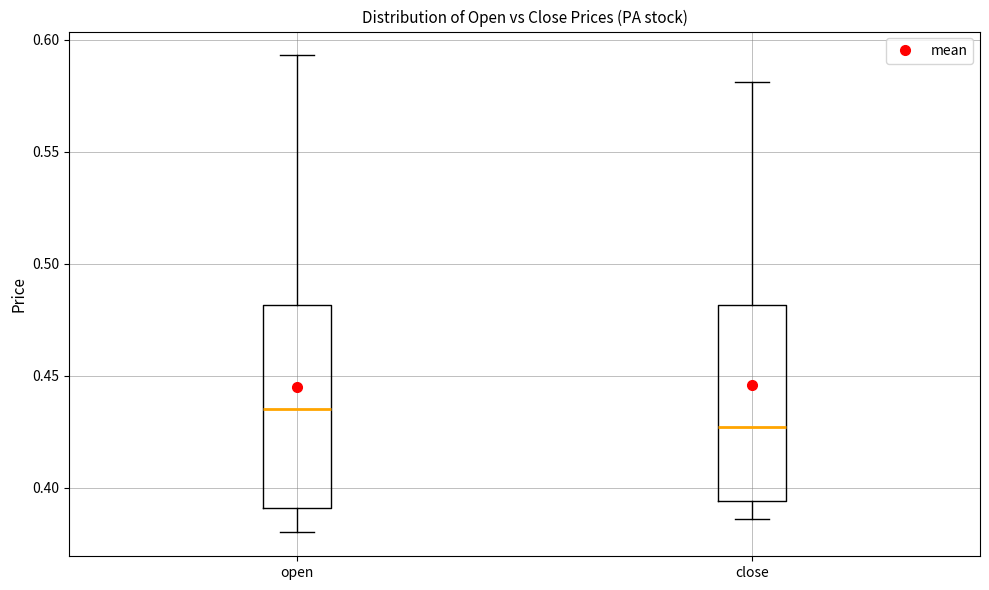

Reading left to right, transcribe this box plot: for each box, give where its median line is, the range the box spans, and where its two whiskers end, as read against the y-axis. The values are not printed on the chart, so give them approximately, as read against the axis.

open: median 0.435, box 0.390 to 0.480, whiskers 0.380 to 0.595
close: median 0.425, box 0.395 to 0.480, whiskers 0.385 to 0.580